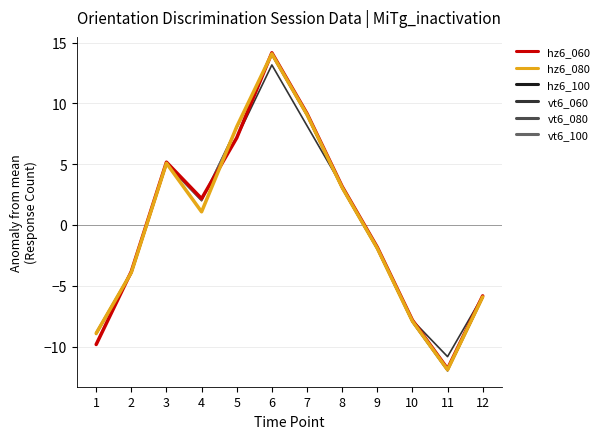

How many times do hz6_060 and hz6_100 cross each other?

3